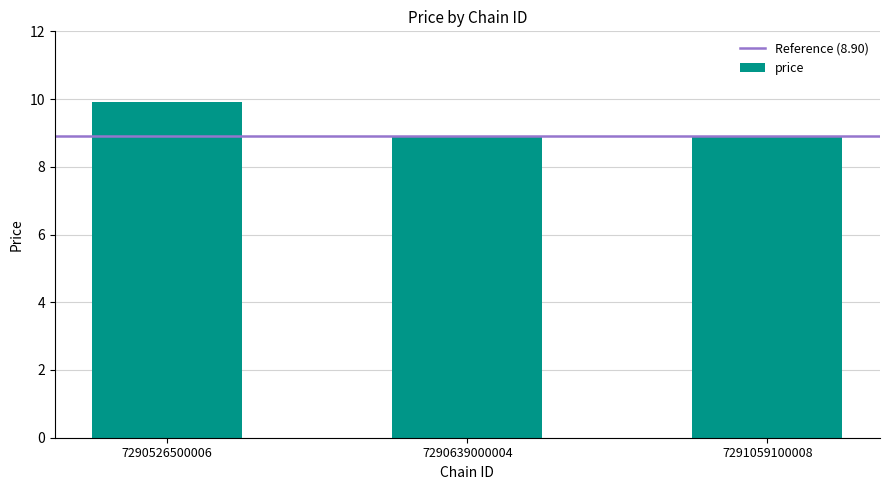

What is the sum of all values?

27.7